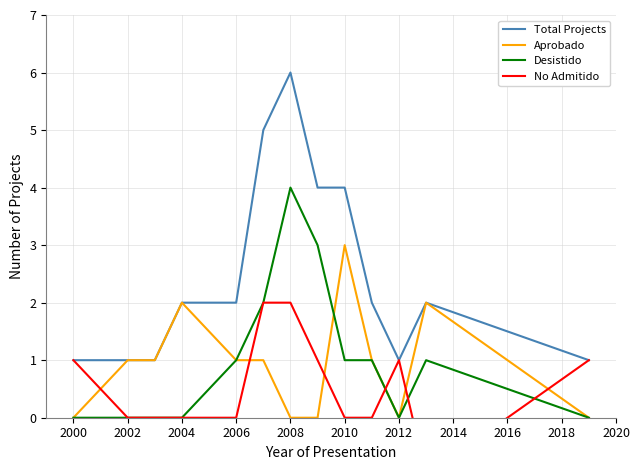

What is the value of the No Admitido point at the 8th from the left?

1